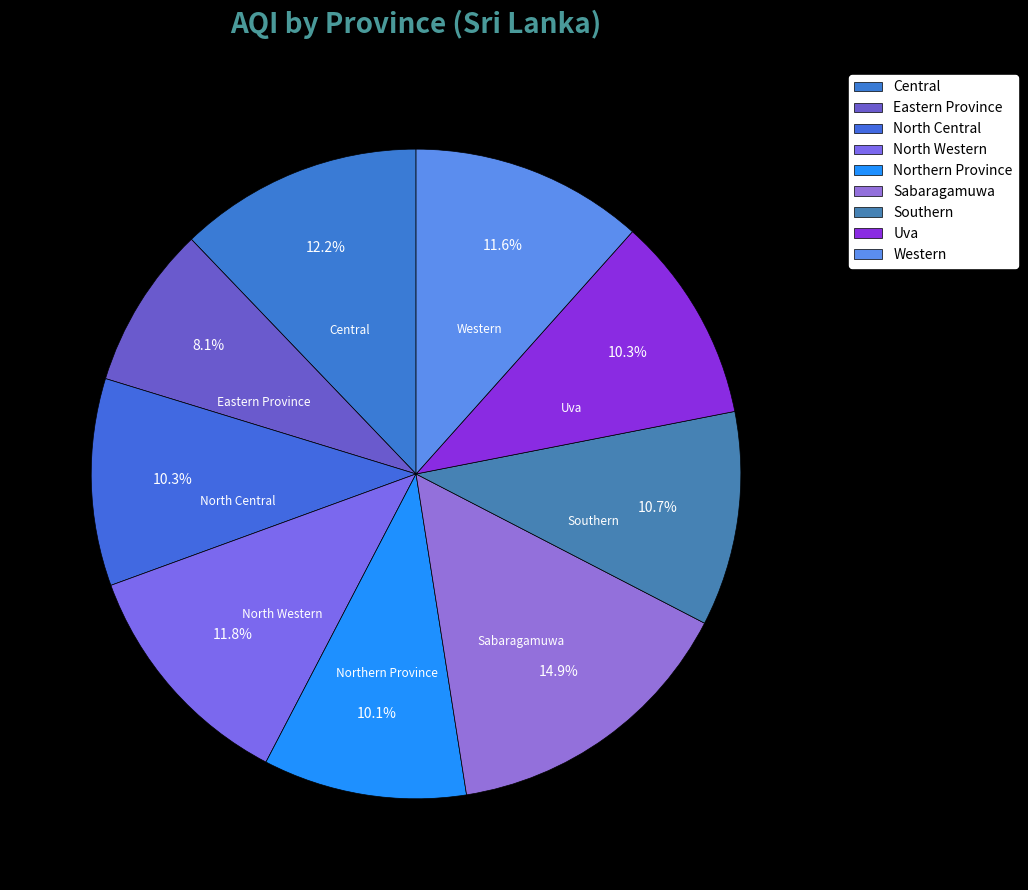

Which category has the smallest portion of the pie?

Eastern Province